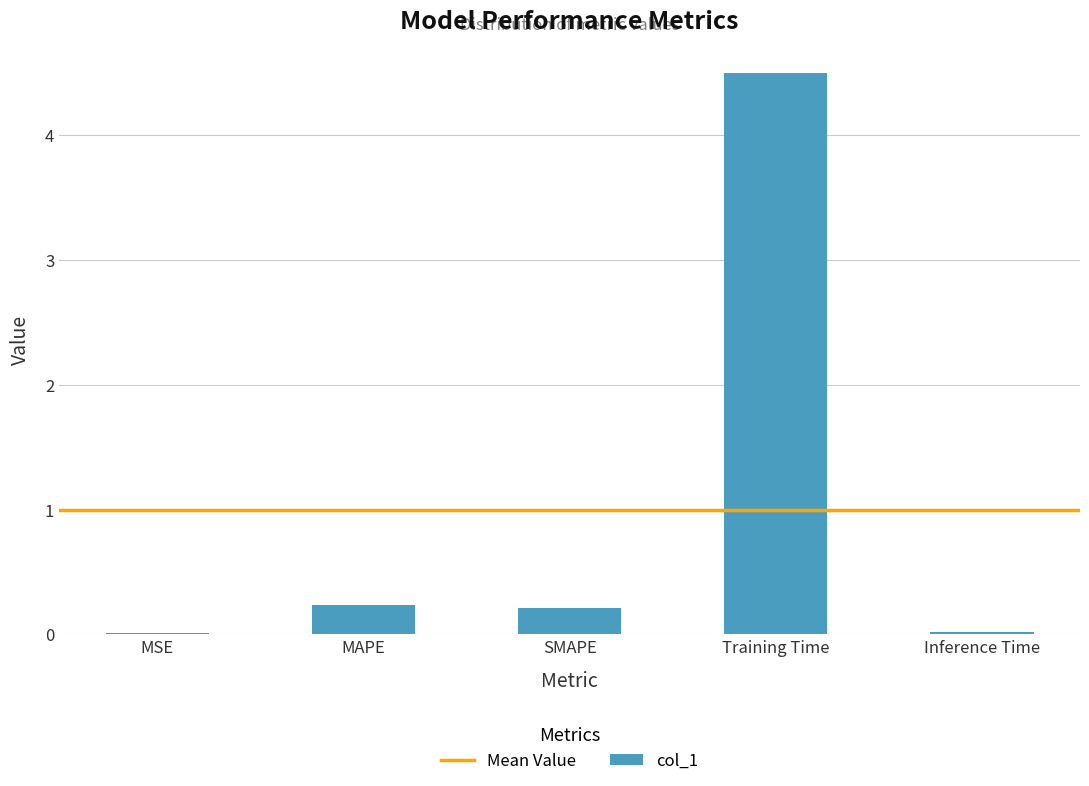

What is the approximate value at MAPE?

0.2